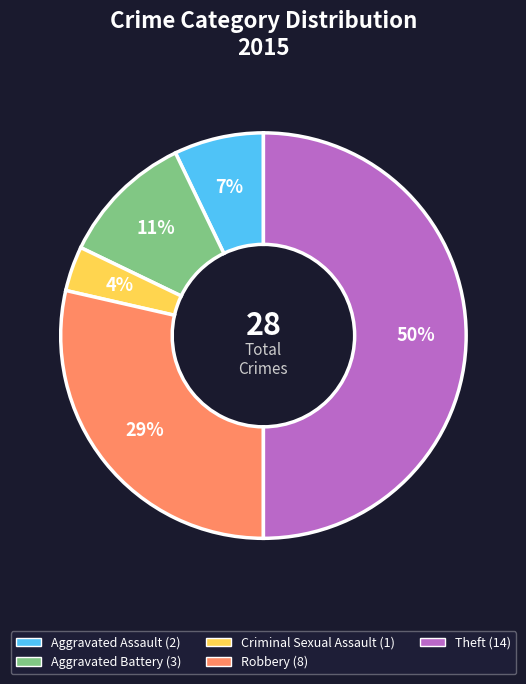

What is the largest slice in the pie chart?

Theft